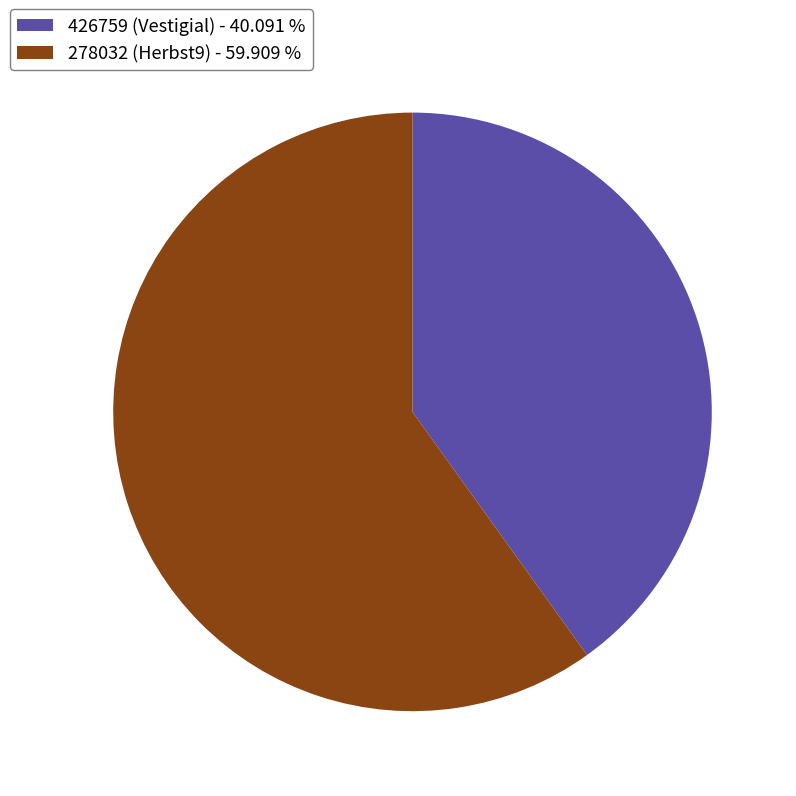

Approximately how many times larger is the value at 426759 (Vestigial) - 40.091 % compared to 278032 (Herbst9) - 59.909 %?

0.7